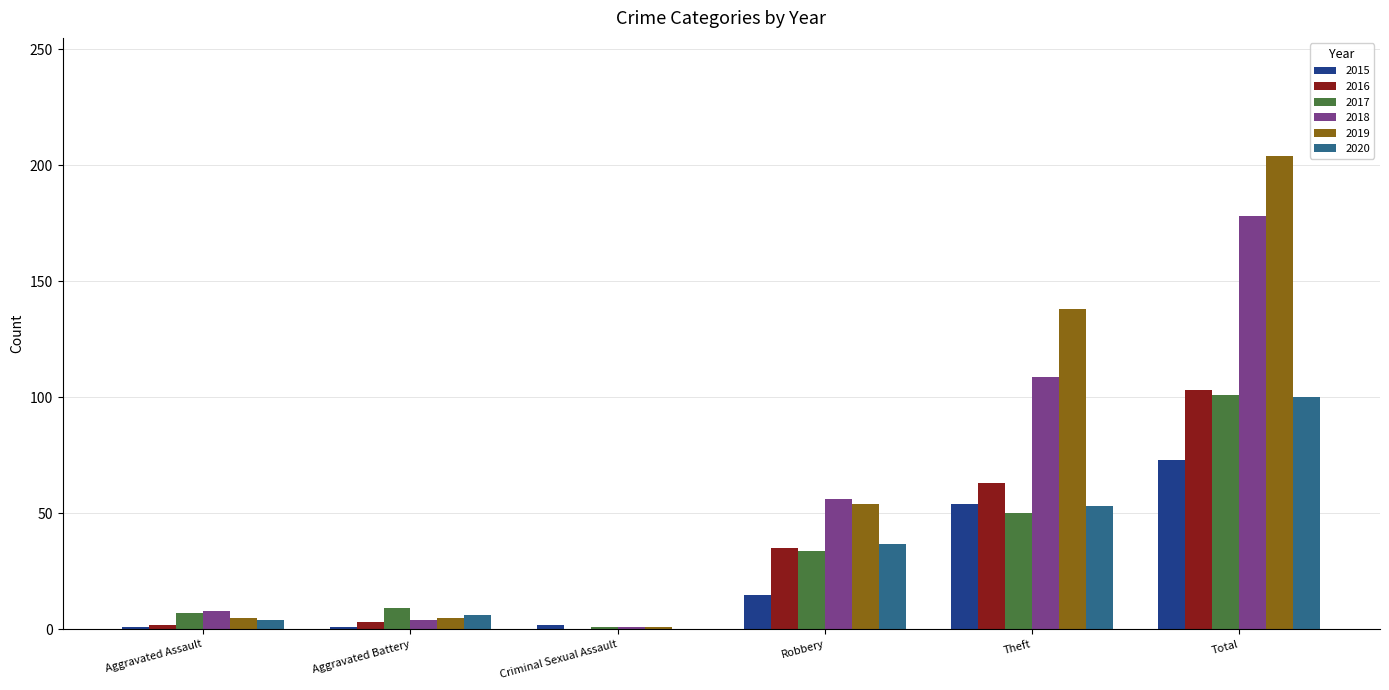

What is the maximum value for 2016?

103